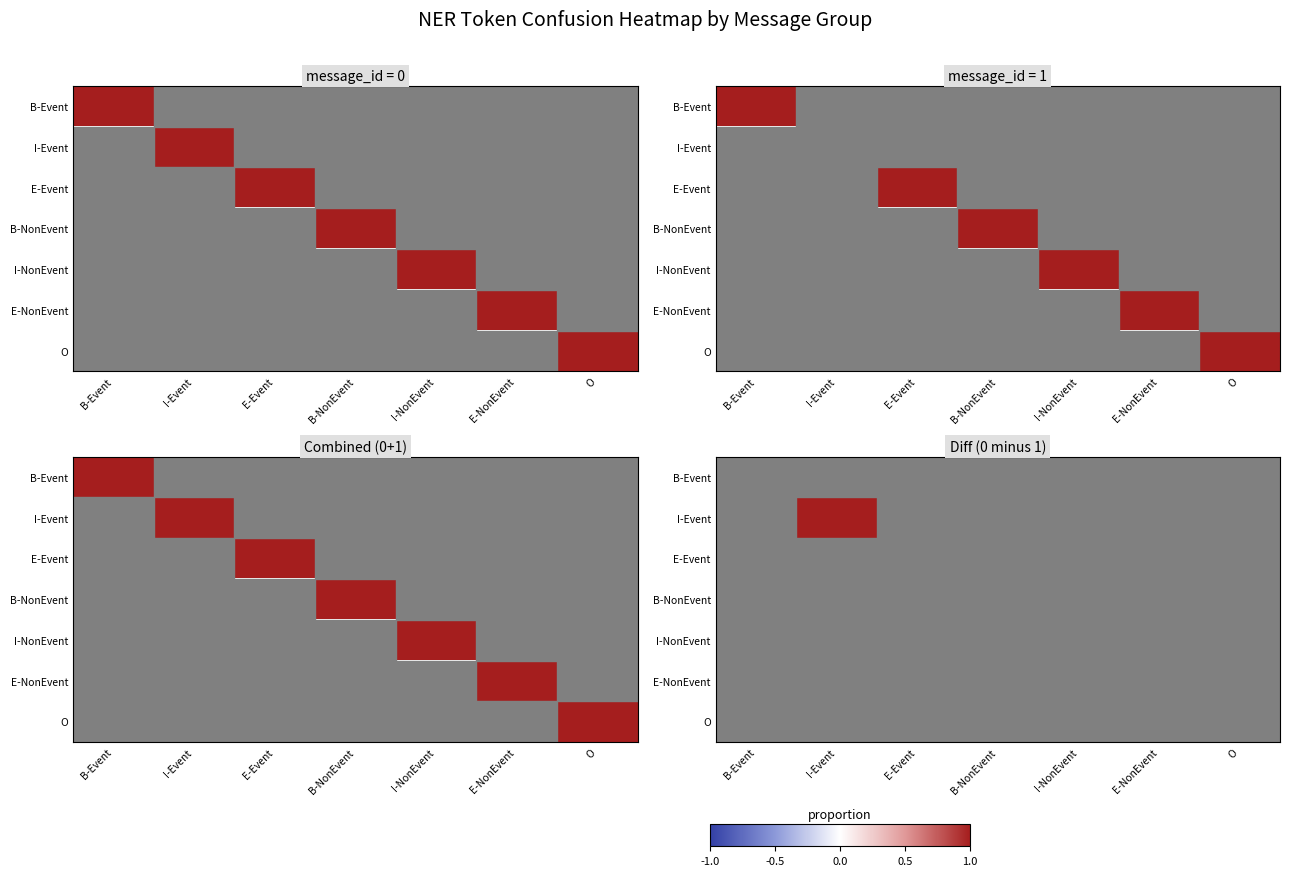

Is the value of B-Event at B-Event greater than the value of I-NonEvent at I-Event?

No